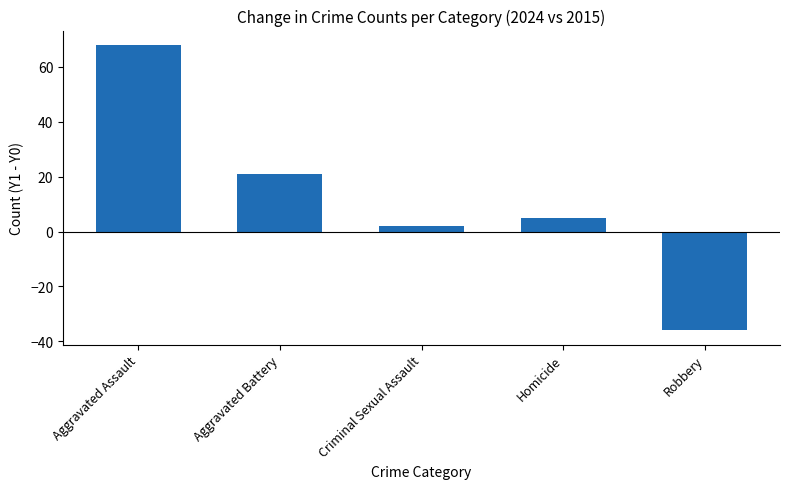

How many bars are there in total?

5